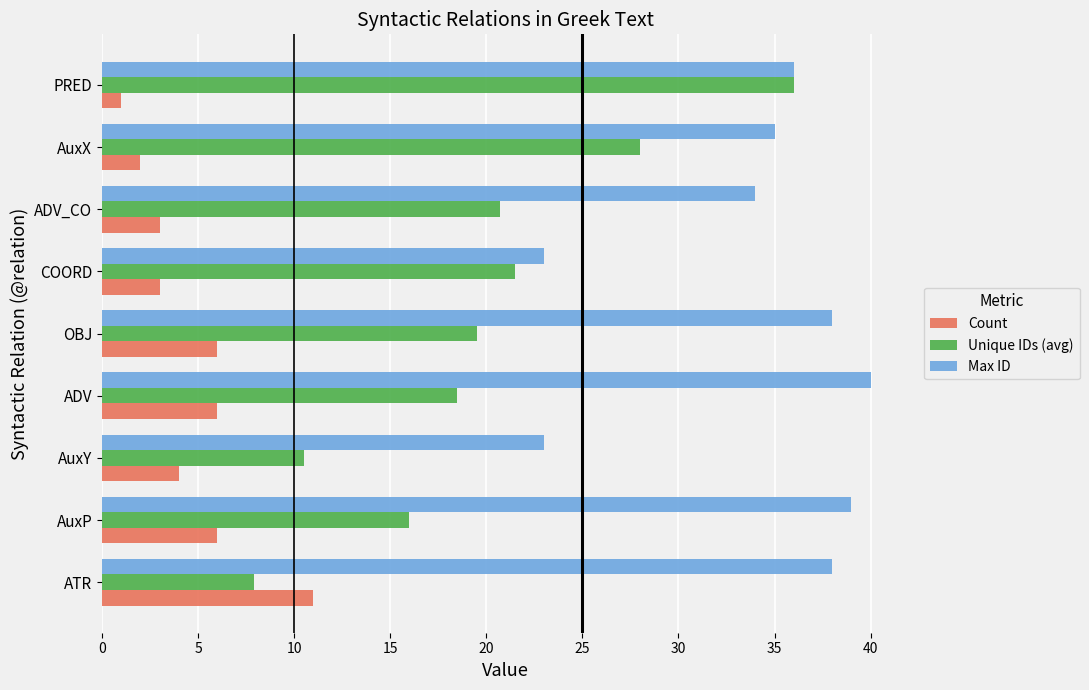

Is the value of Count at AuxX greater than the value of Max ID at AuxX?

No